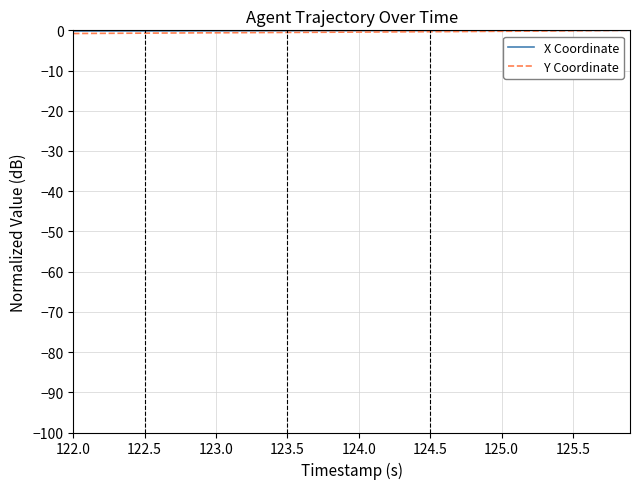

True or false: X Coordinate and Y Coordinate intersect in this chart.

False